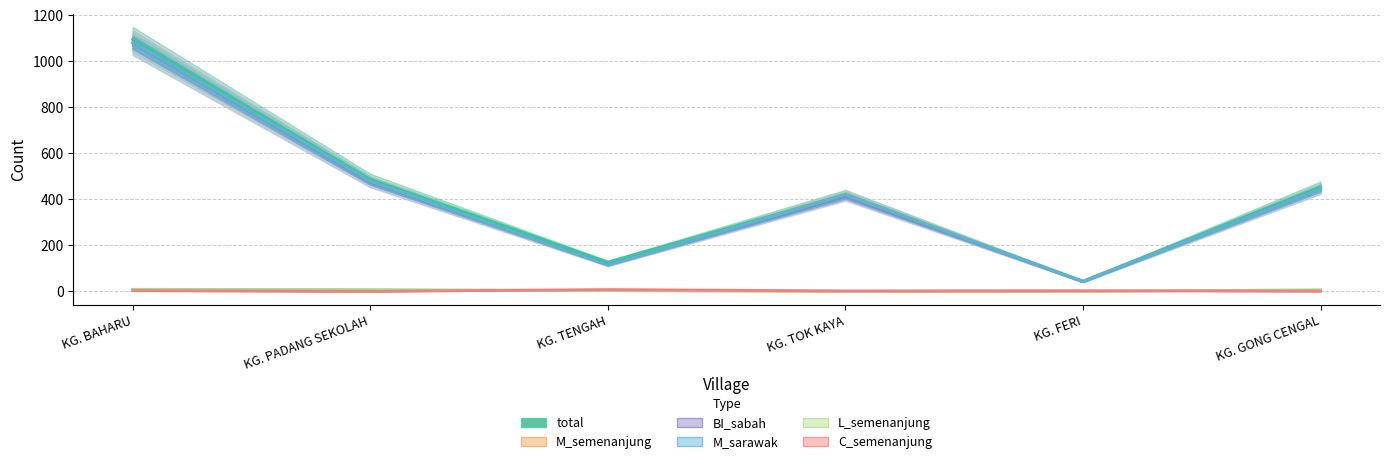

True or false: L_semenanjung has more than 1 points higher than both neighbors.

False